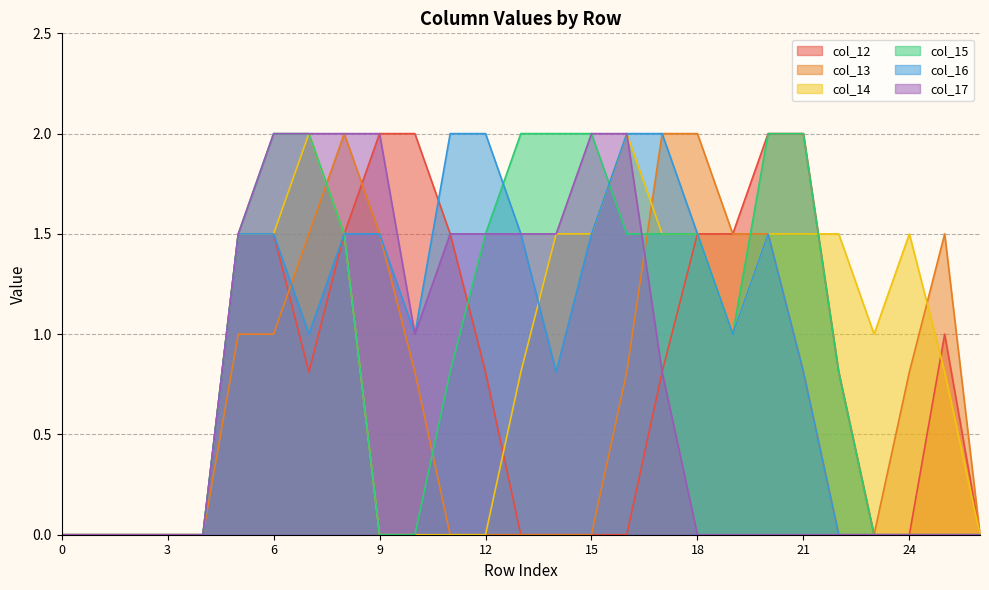

List the series in order of their peak value, highest first.

col_12, col_13, col_14, col_15, col_16, col_17